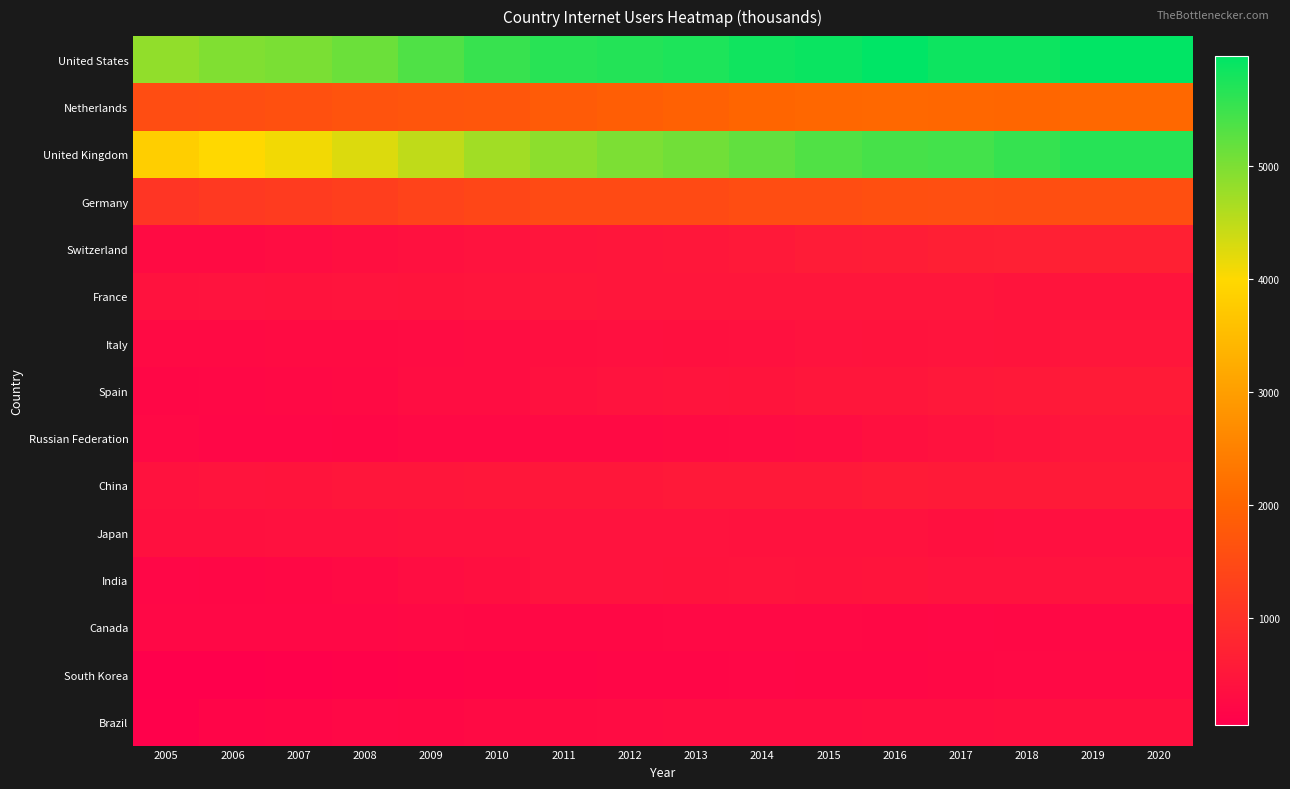

What is the maximum value shown in the chart?

5969